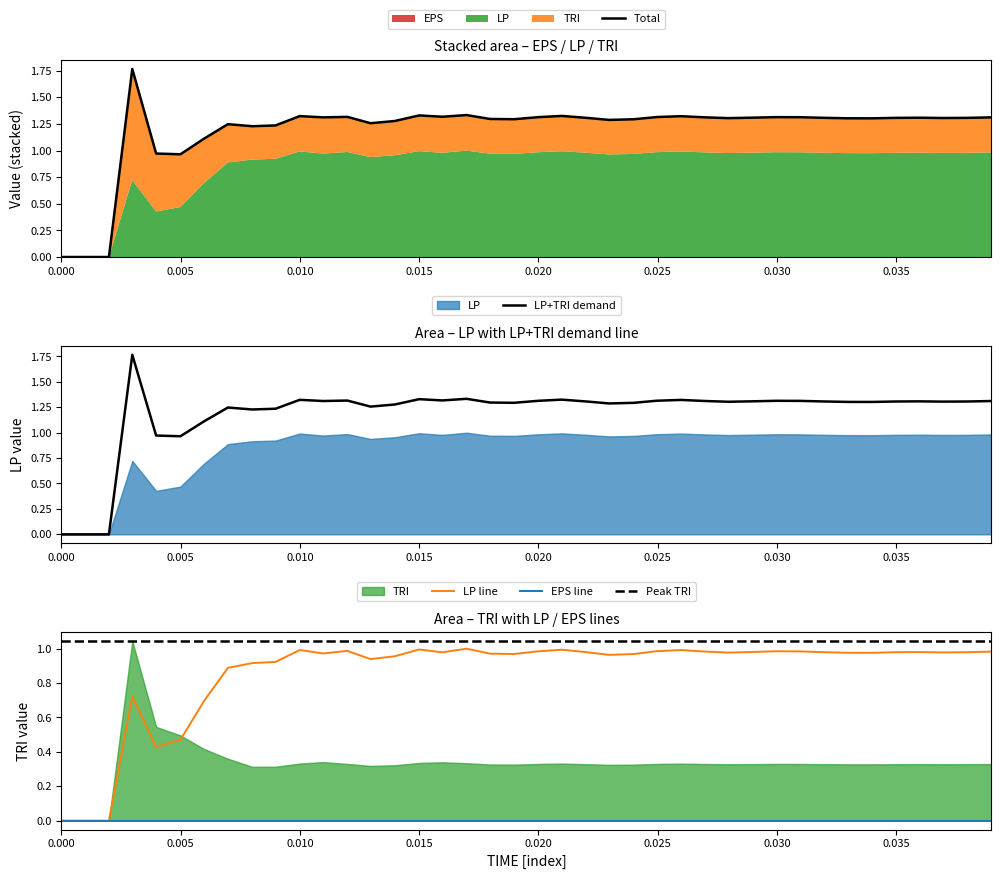

The value of LP line at 0.015 is 1.0. True or false?

True